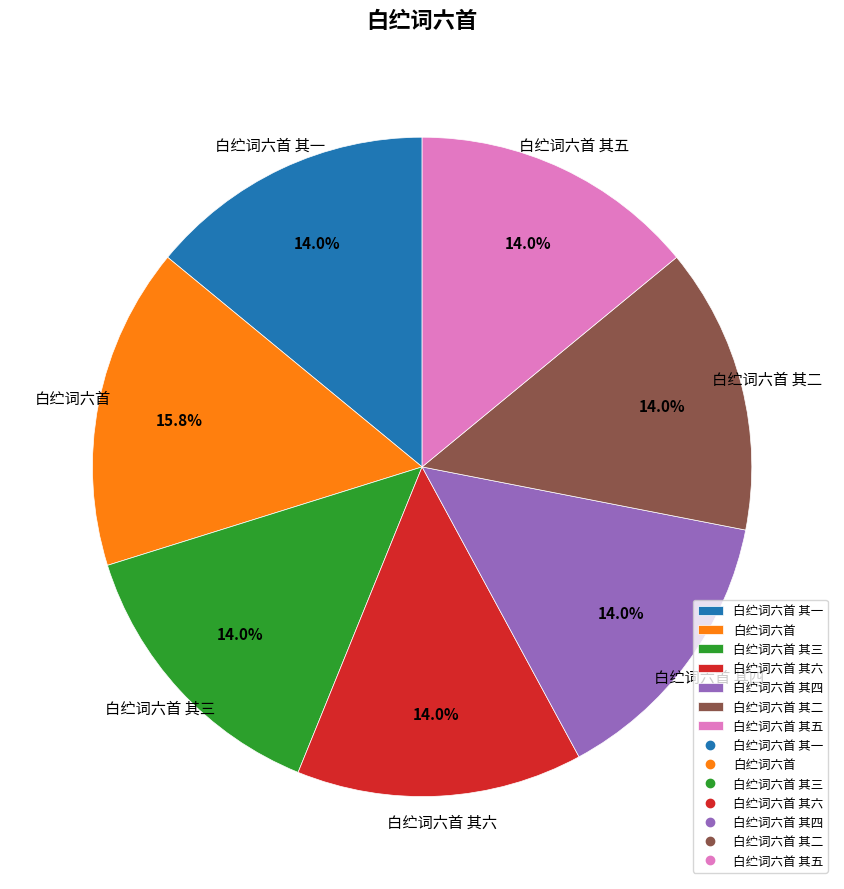

To the nearest percent, what portion does 白纻词六首 其三 represent?

14%